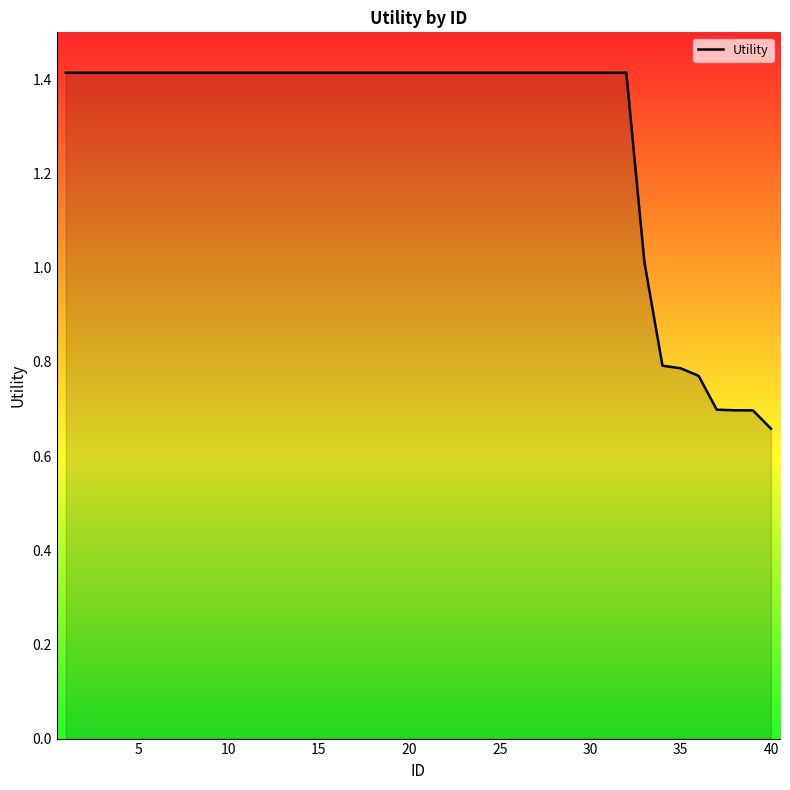

What is the maximum value shown in the chart?

1.4